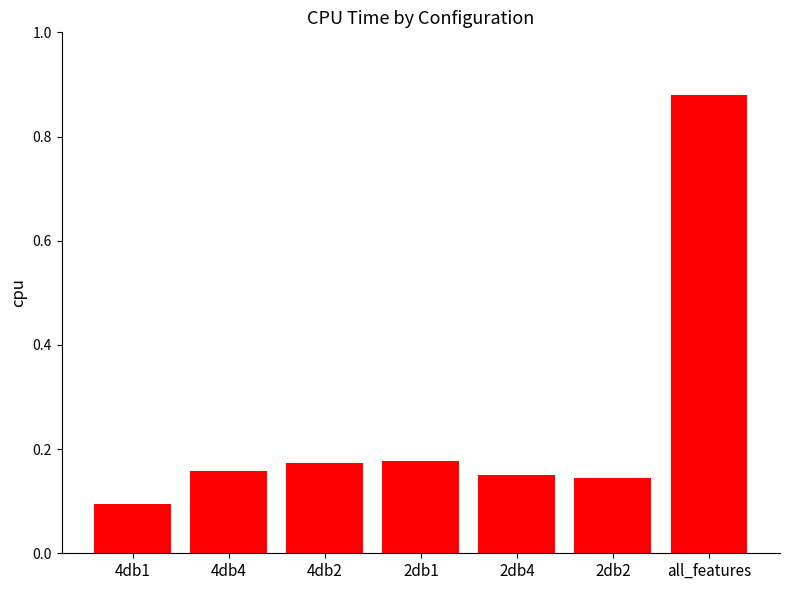

What is the difference between the maximum and minimum values?

0.8